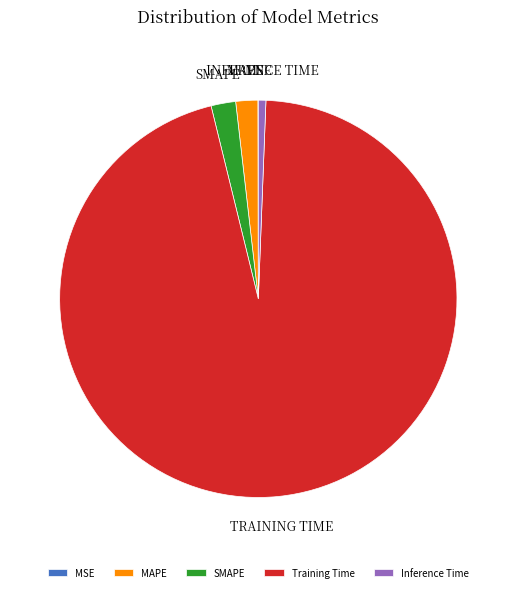

Which category has the biggest portion of the pie?

Training Time